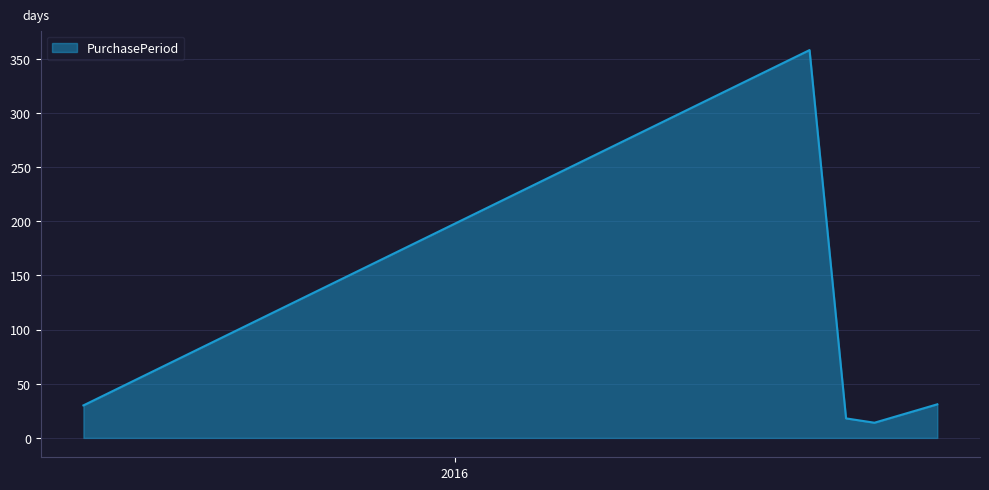

How many interior local valleys (lower than both neighbors) does the data have?

1